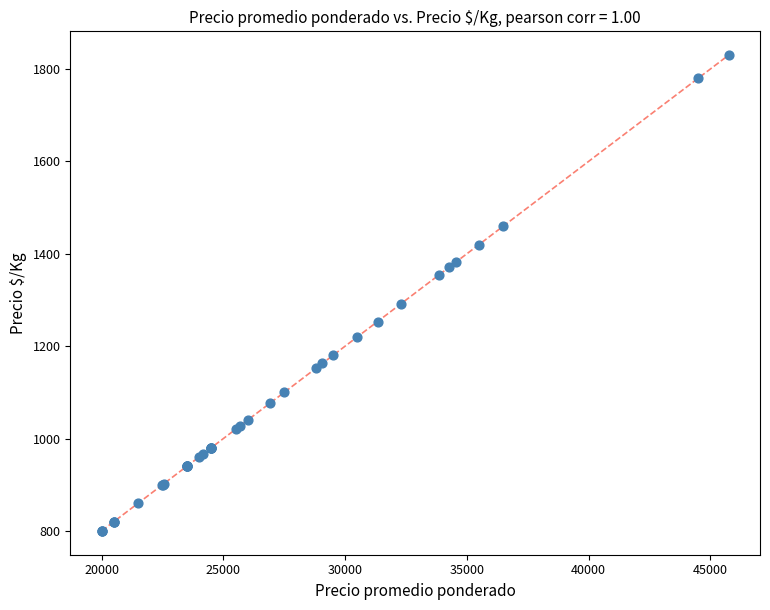

What Y value in the scatter plot is closest to 1315?

1292